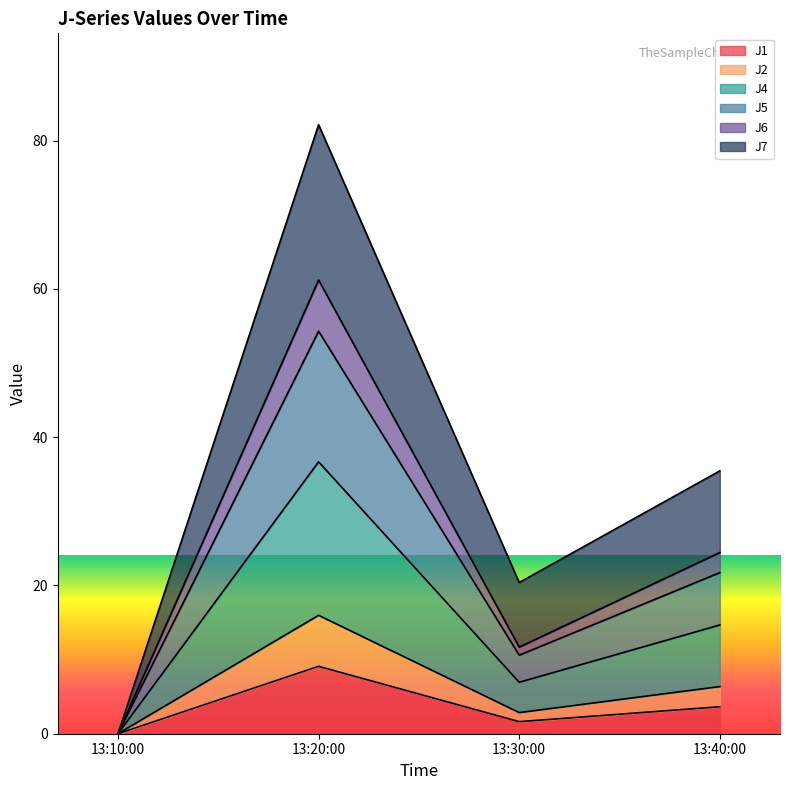

The value of J1 at 13:10:00 is -3.0. True or false?

False